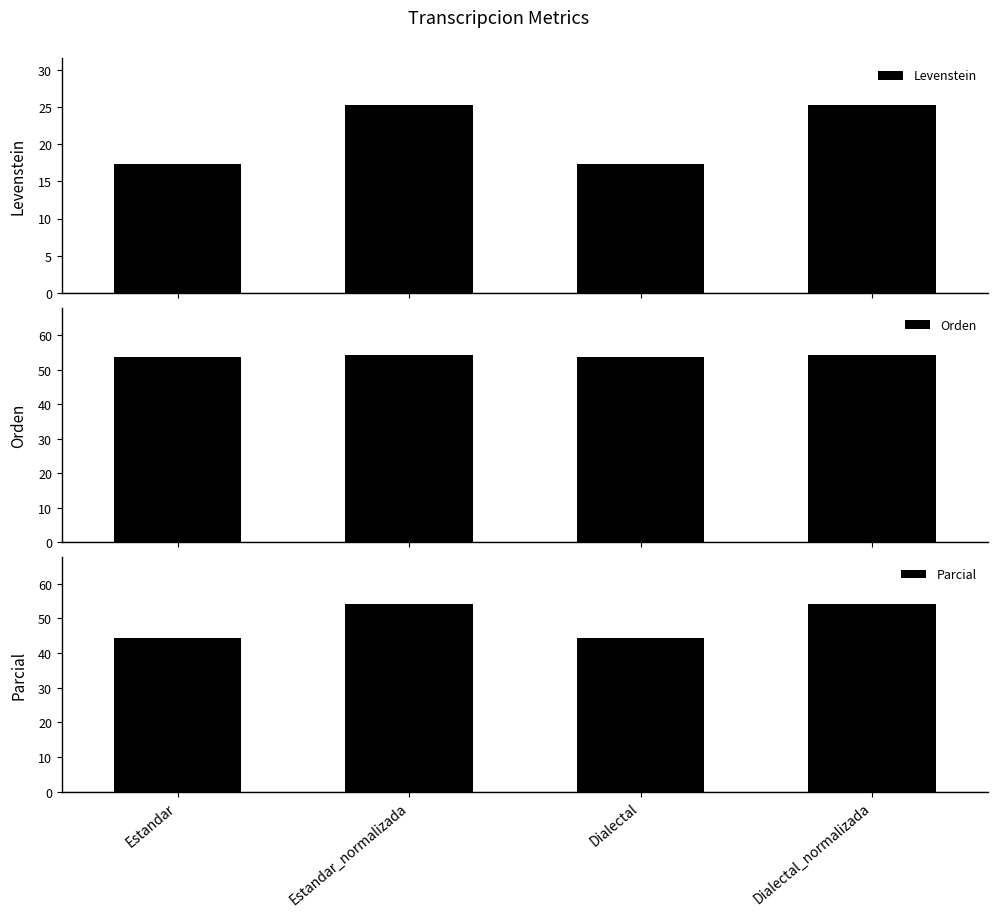

Is it true that Parcial equals 54.1 at Dialectal_normalizada?

True